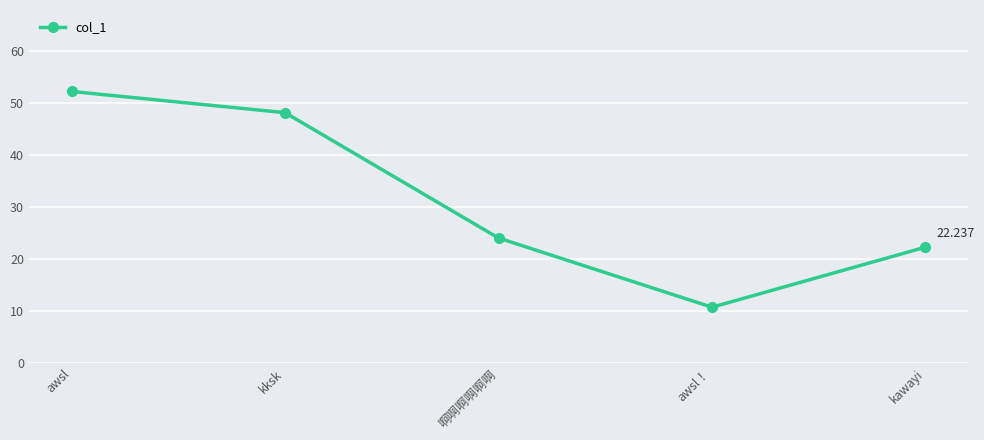

At which category does the chart reach its peak across all series?

awsl